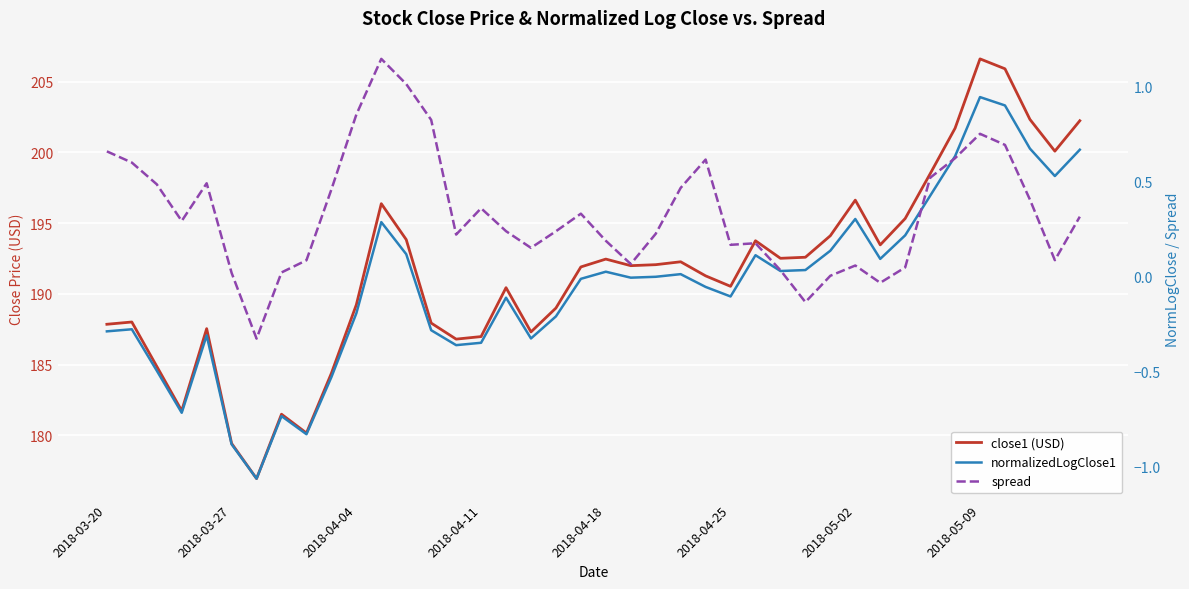

What is the difference between the maximum and minimum values in the normalizedLogClose1 series?

2.0